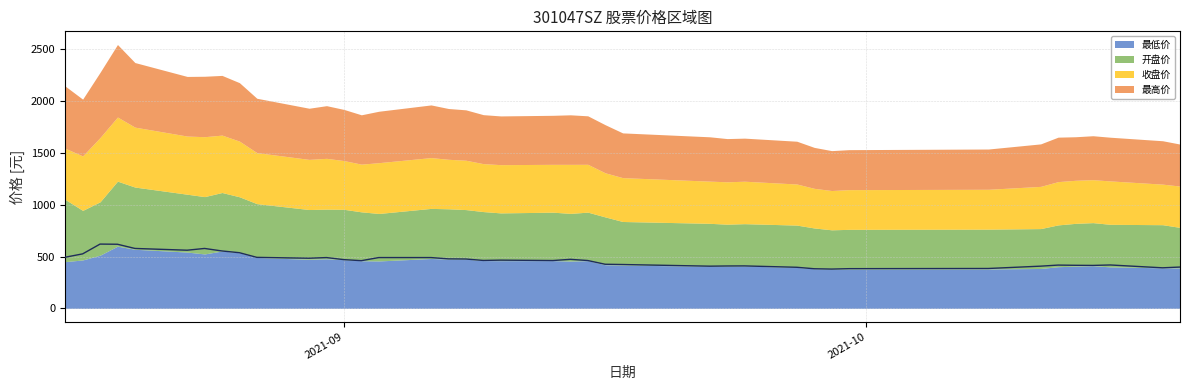

Between 2021-08-17 and 2021-09-28, which series saw the biggest shift?

最高价